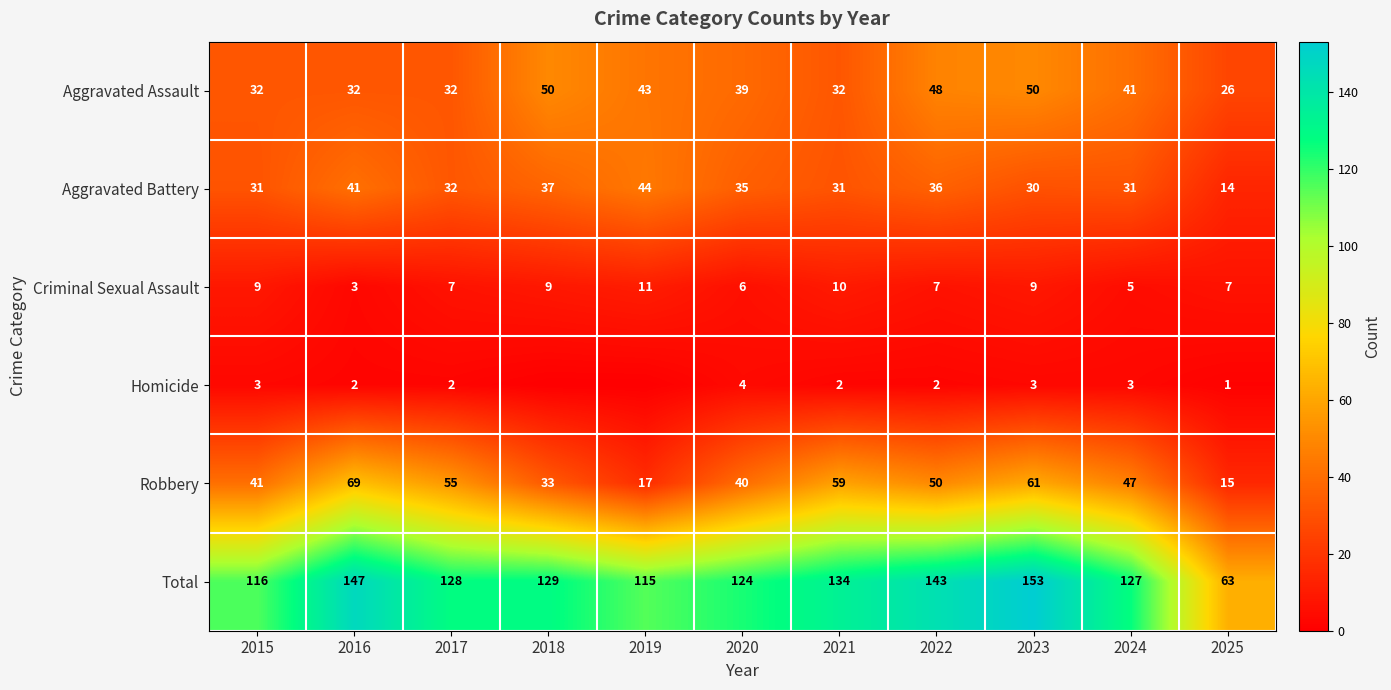

Is the value of Criminal Sexual Assault at 2024 greater than the value of Homicide at 2025?

Yes